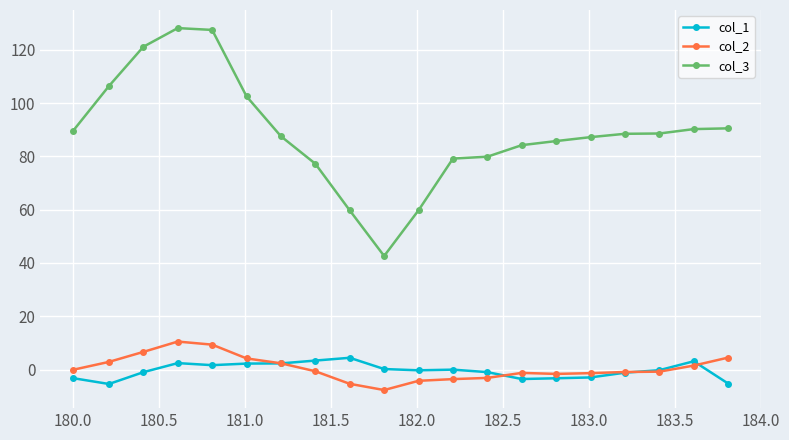

True or false: col_1 has more than 2 interior local peaks.

True